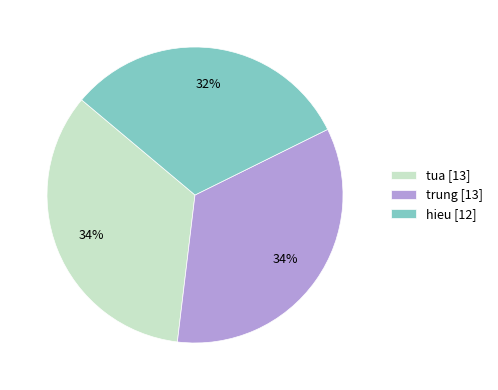

Does hieu represent more than half of the total?

No